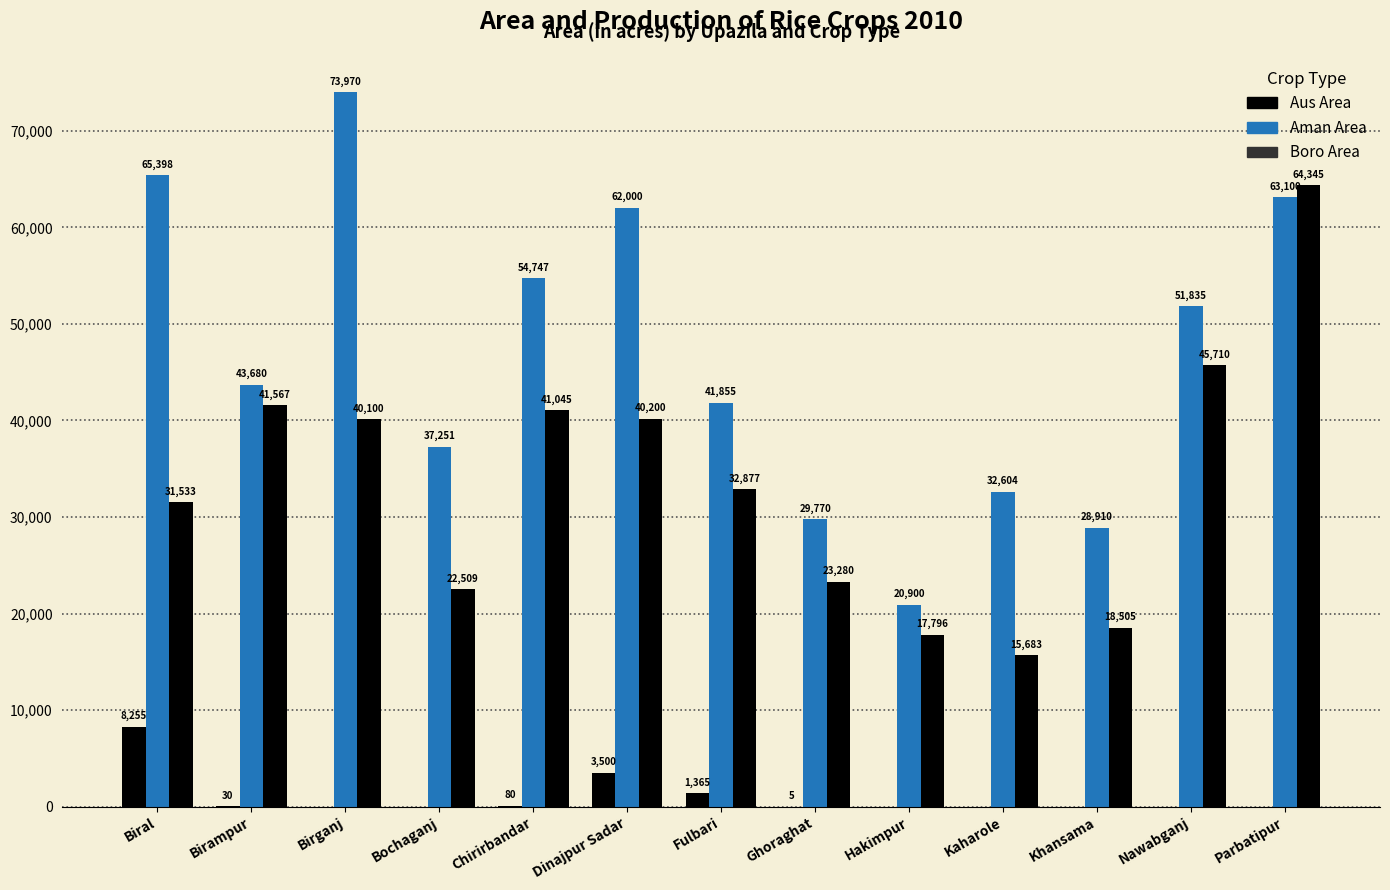

Are the bars grouped side by side (vs. stacked)?

Yes